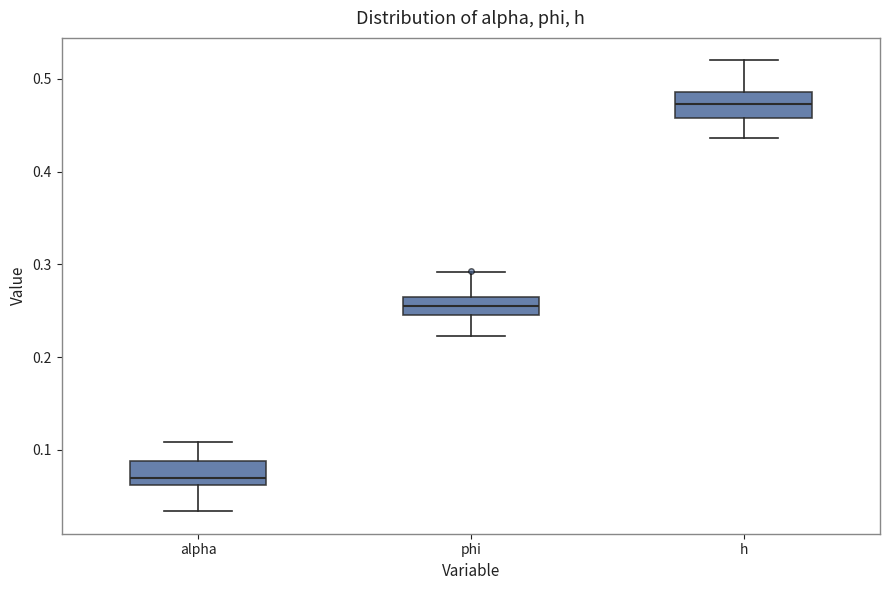

Where does the lower whisker of the box for h end on the y-axis? The values are not printed on the chart, so give them approximately, as read against the axis.

0.44